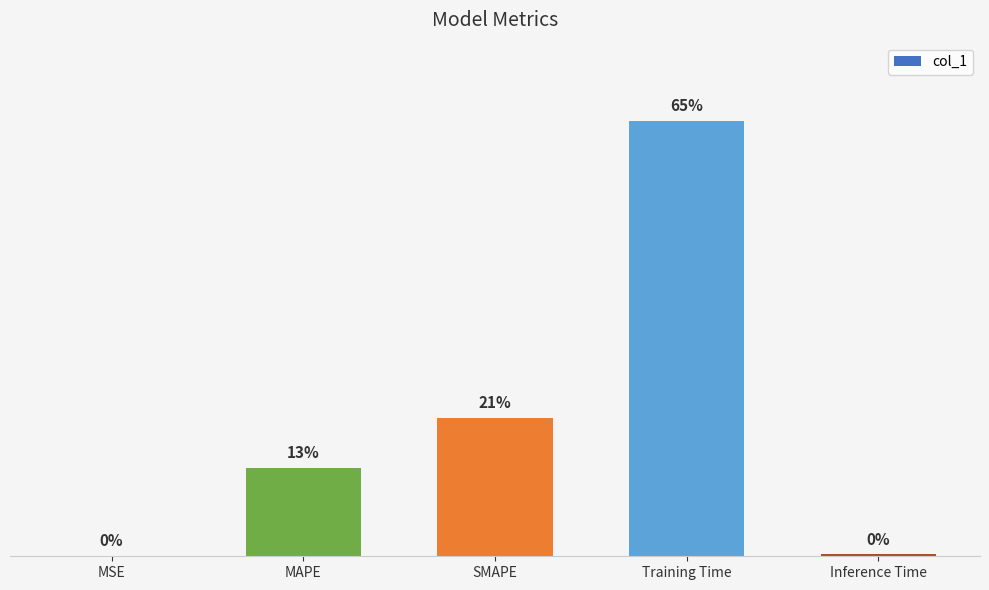

Rank the categories by value from highest to lowest.

Training Time, SMAPE, MAPE, Inference Time, MSE